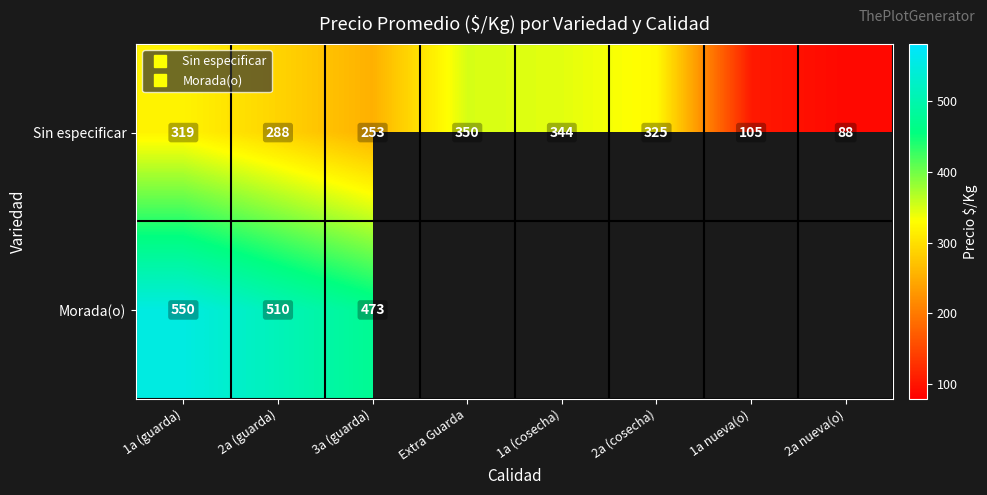

What is the sum of the Sin especificar values at Extra Guarda and 2a (cosecha)?

675.0